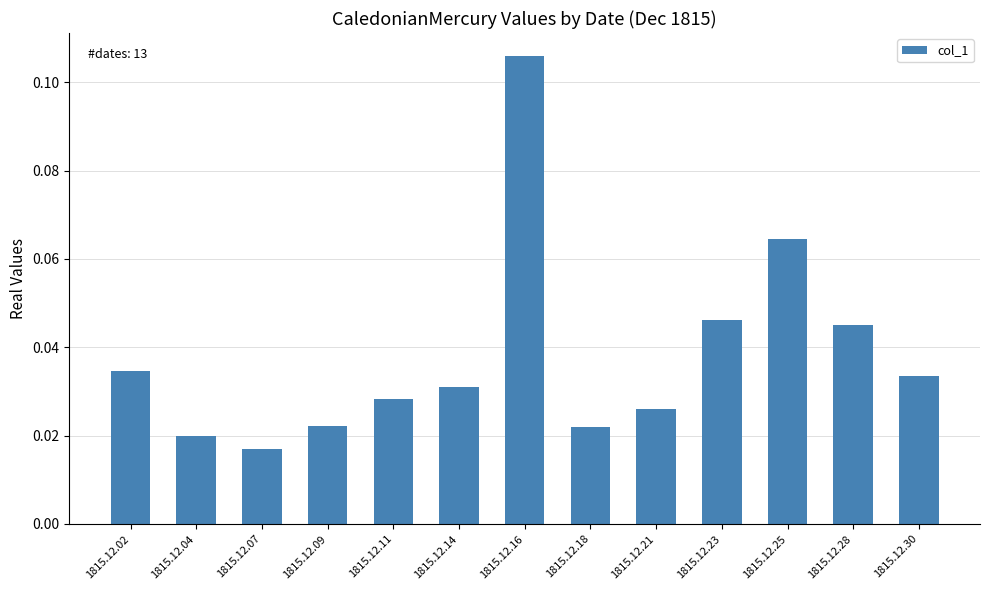

Which label corresponds to the smallest value in the chart?

1815.12.07